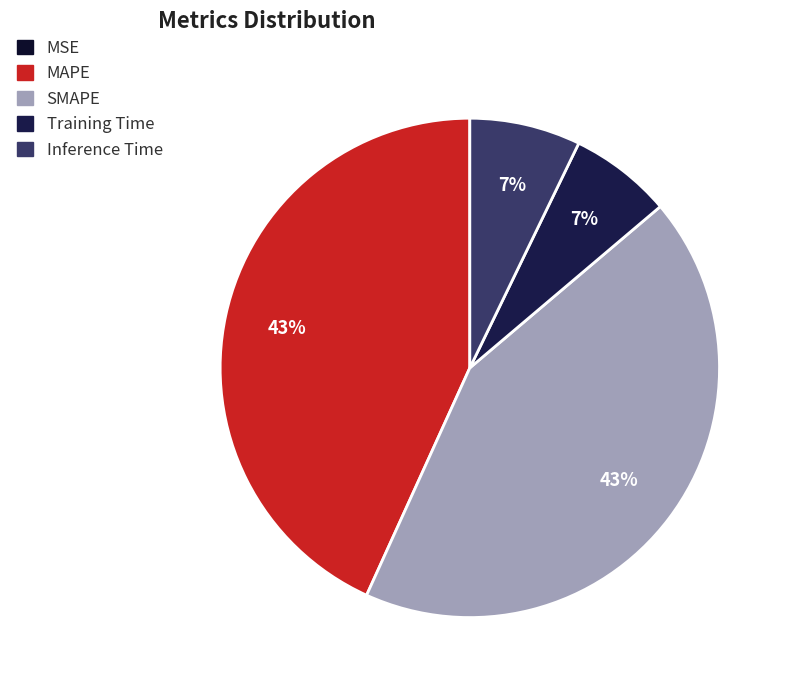

Is there any slice that represents more than half of the pie?

No